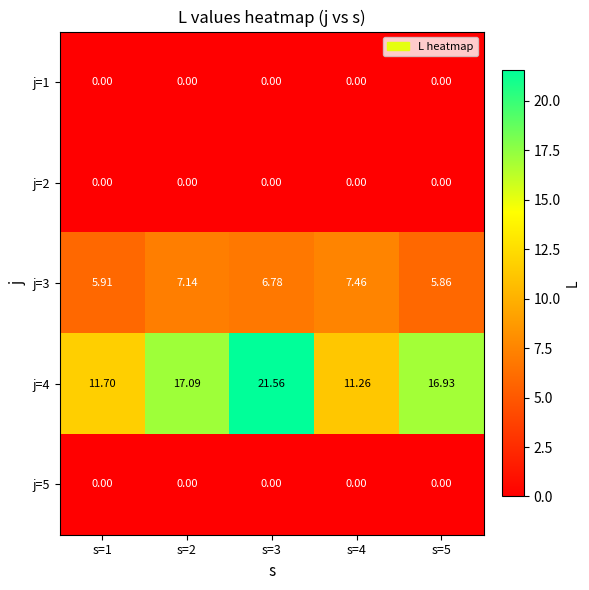

Is the value of j=1 at s=4 greater than the value of j=4 at s=1?

No